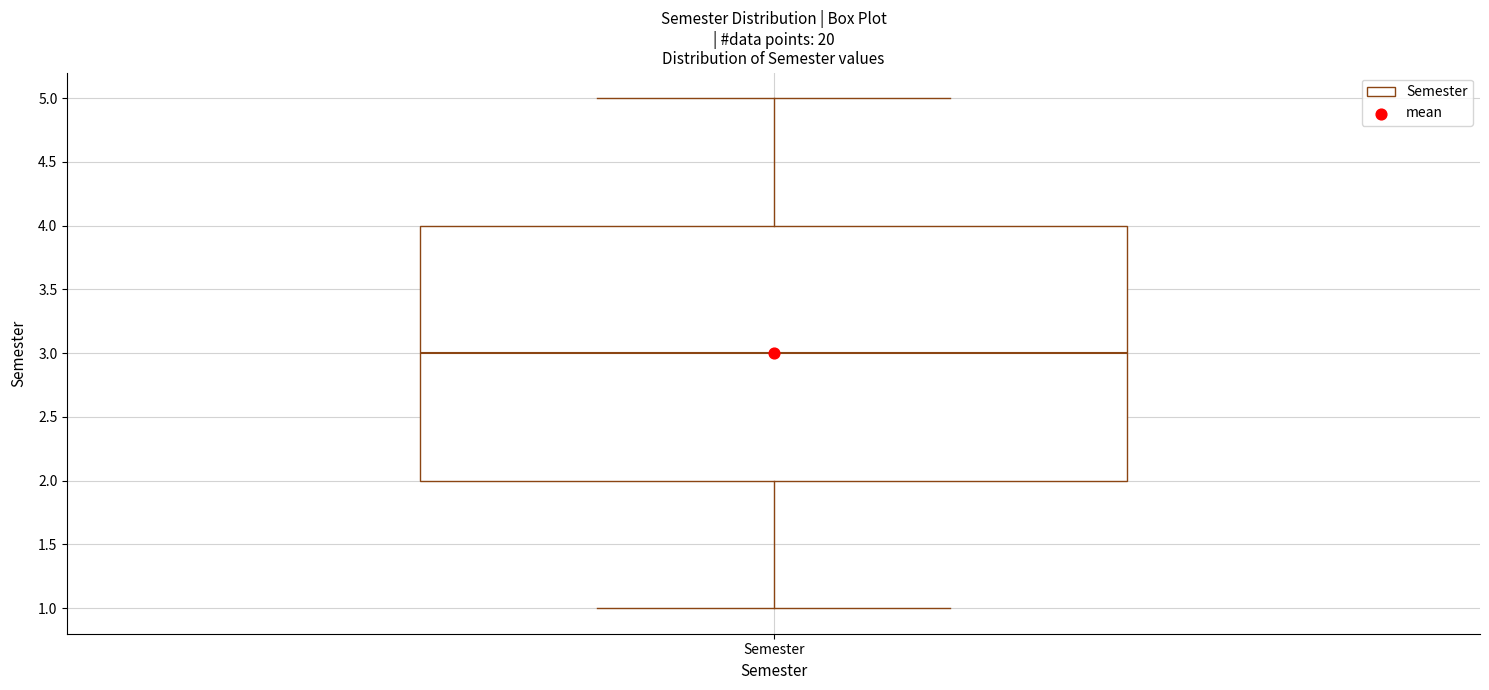

Where is the upper edge of the box for Semester on the y-axis? The values are not printed on the chart, so give them approximately, as read against the axis.

4